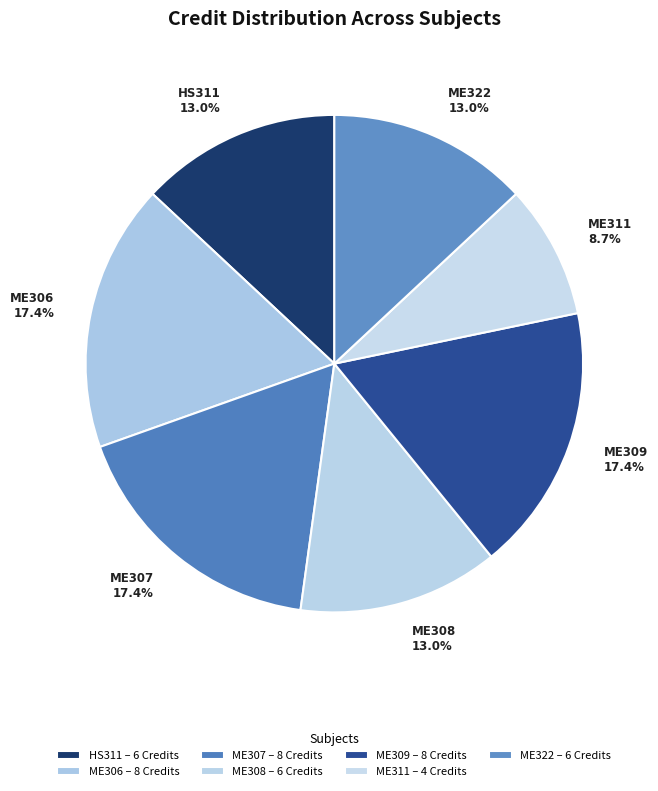

How much of the chart is everything except ME309?

82.6%